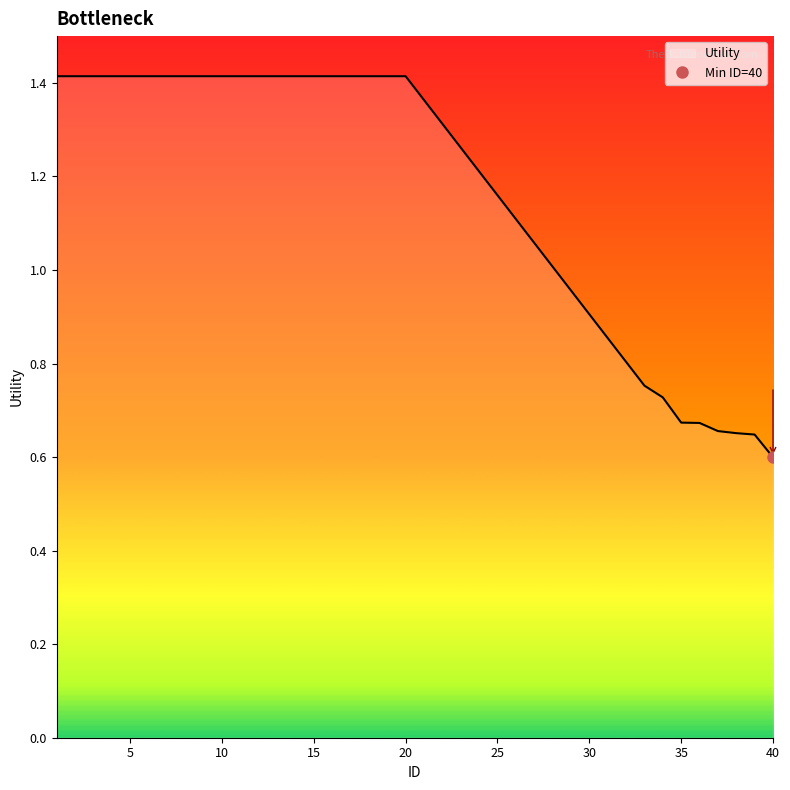

How many values are between 0 and 1?

8